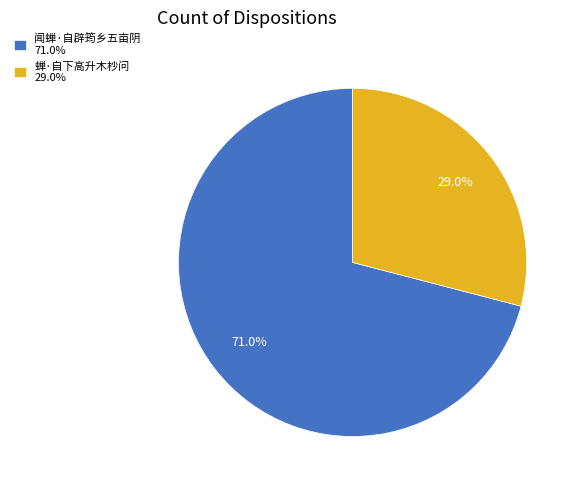

To the nearest percent, what is the average slice percentage?

50%